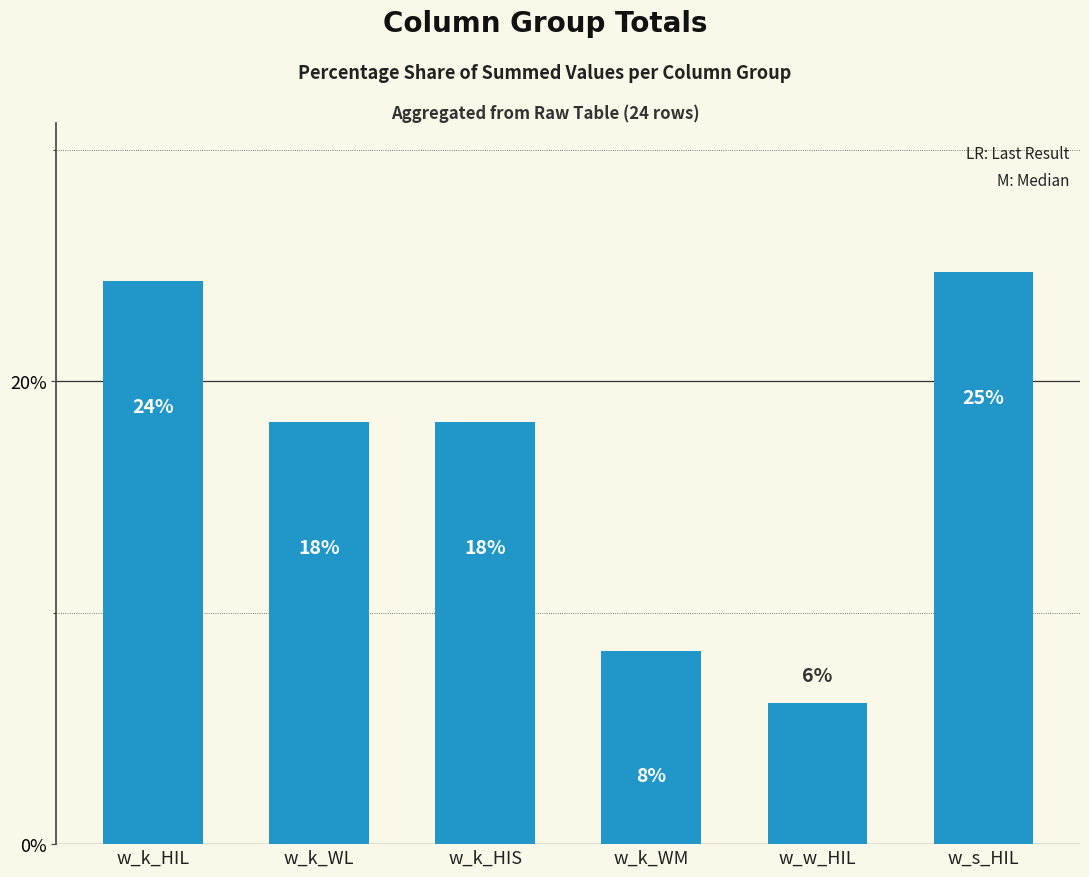

Are the bars horizontal?

No